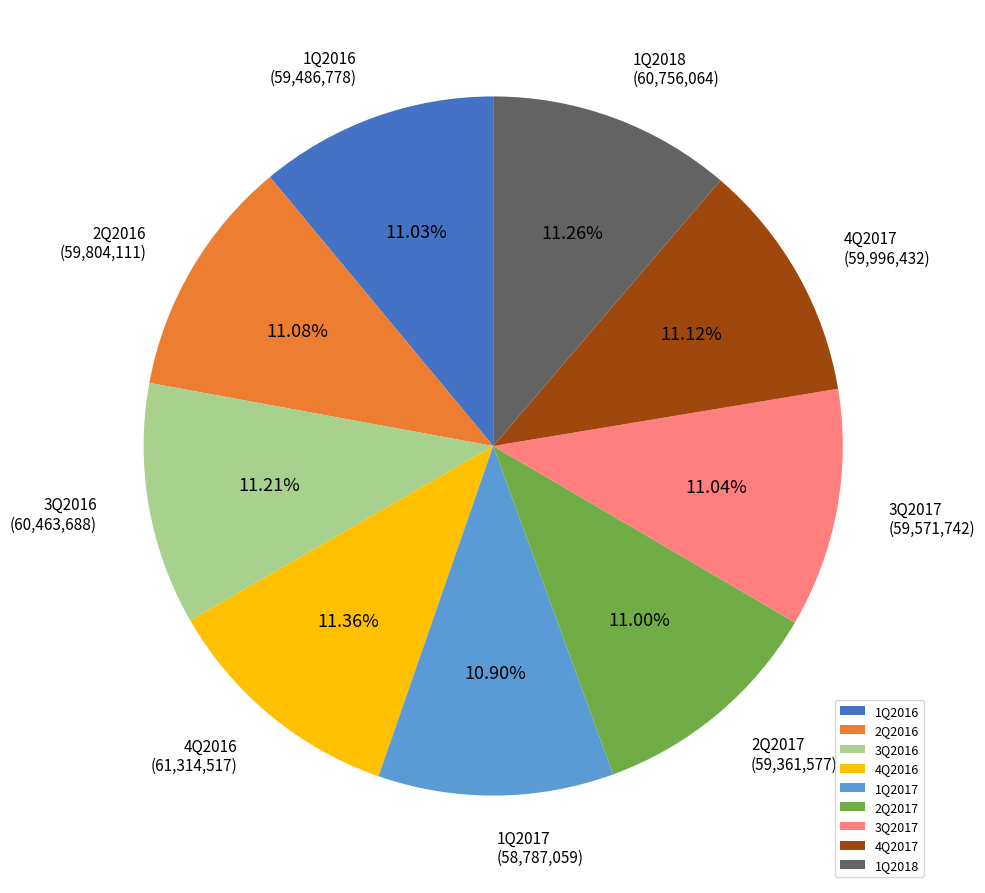

How many segments does this pie chart have?

9